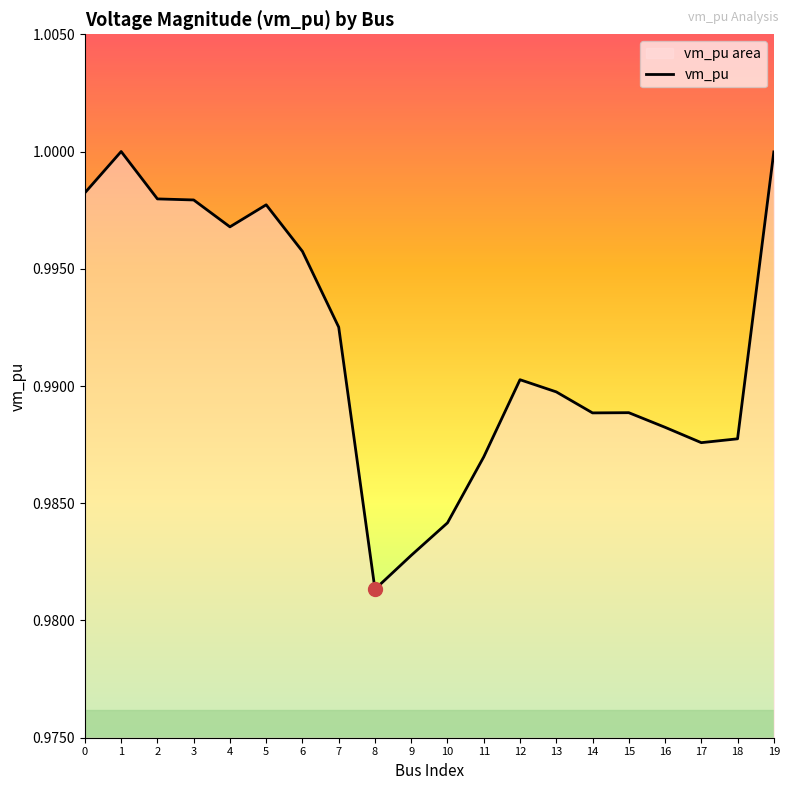

How many points are lower than both their immediate neighbors (excluding endpoints)?

4